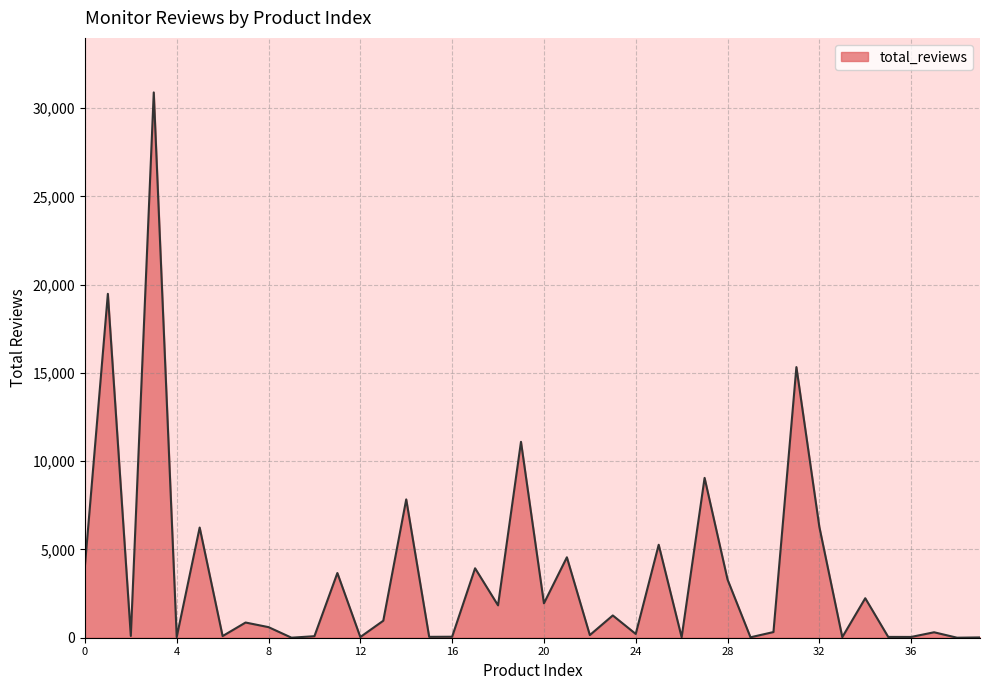

What is the maximum value shown in the chart?

30895